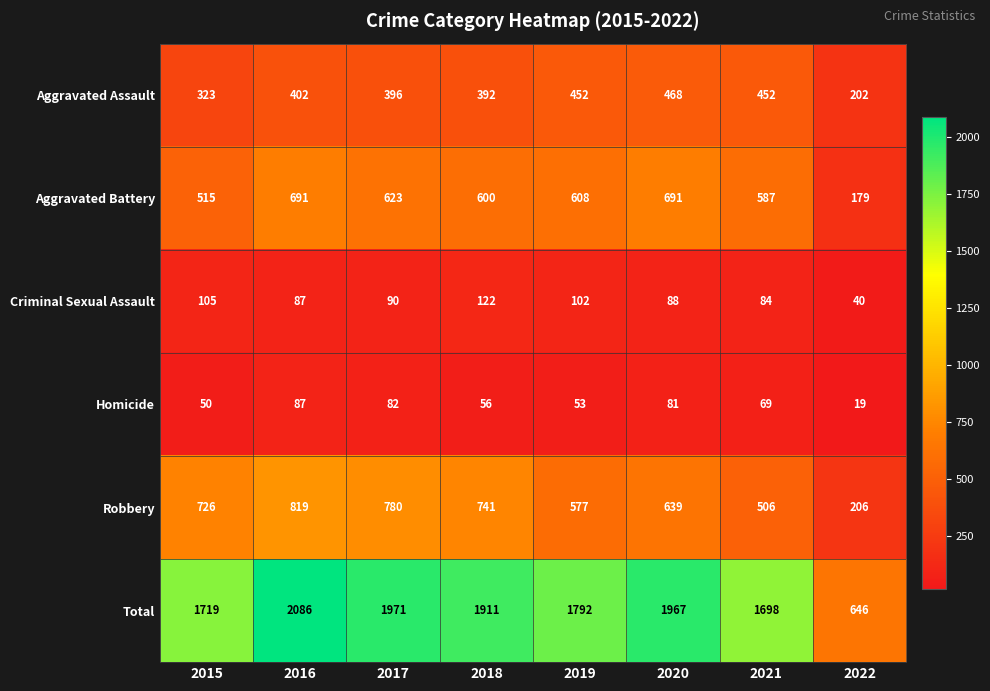

At which category is the sum across all series the highest?

2016